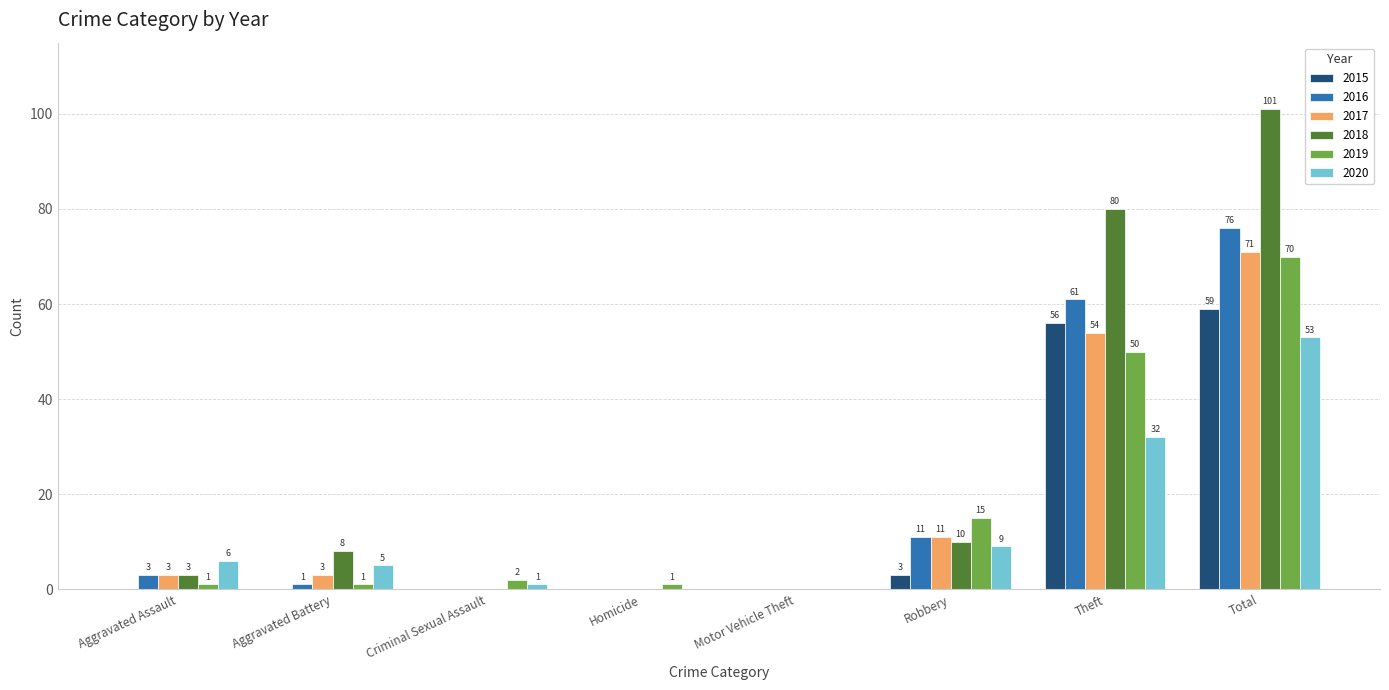

Which series has the largest range (max minus min)?

2018